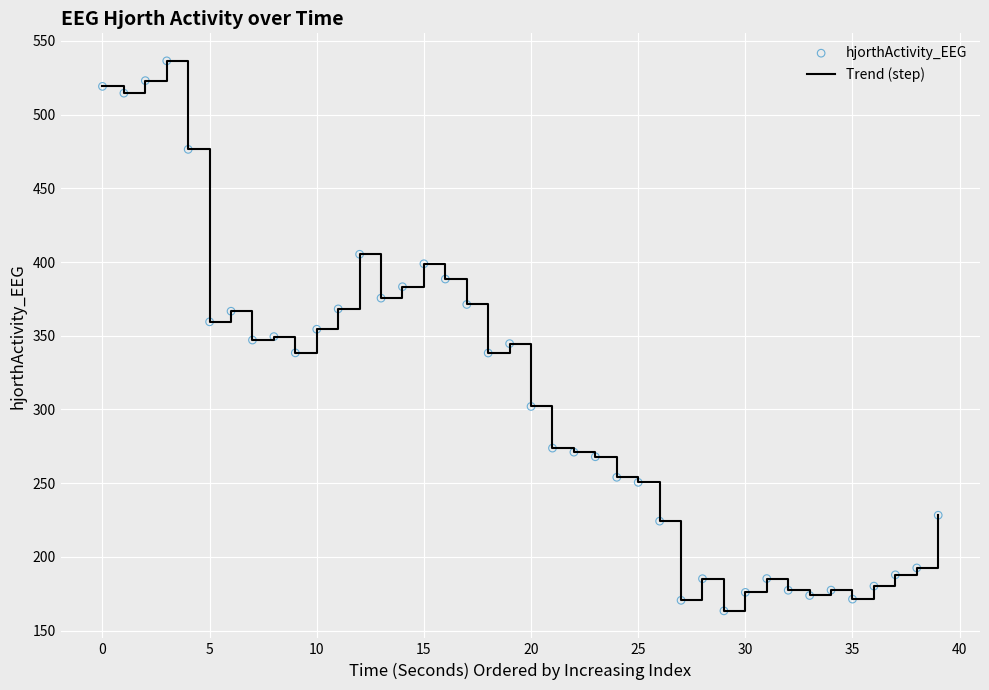

What is the difference between the maximum and minimum values?

373.1